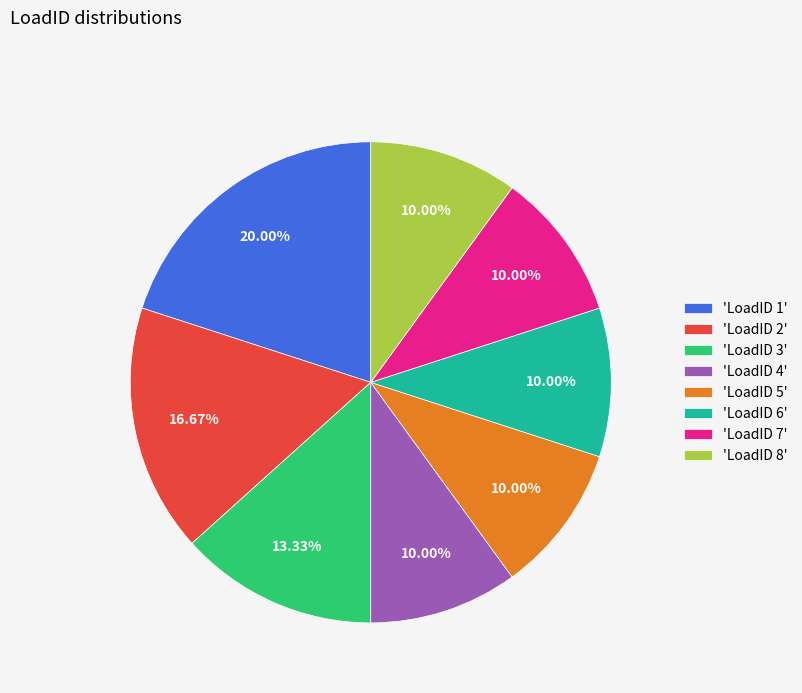

Does any single category account for the majority?

No